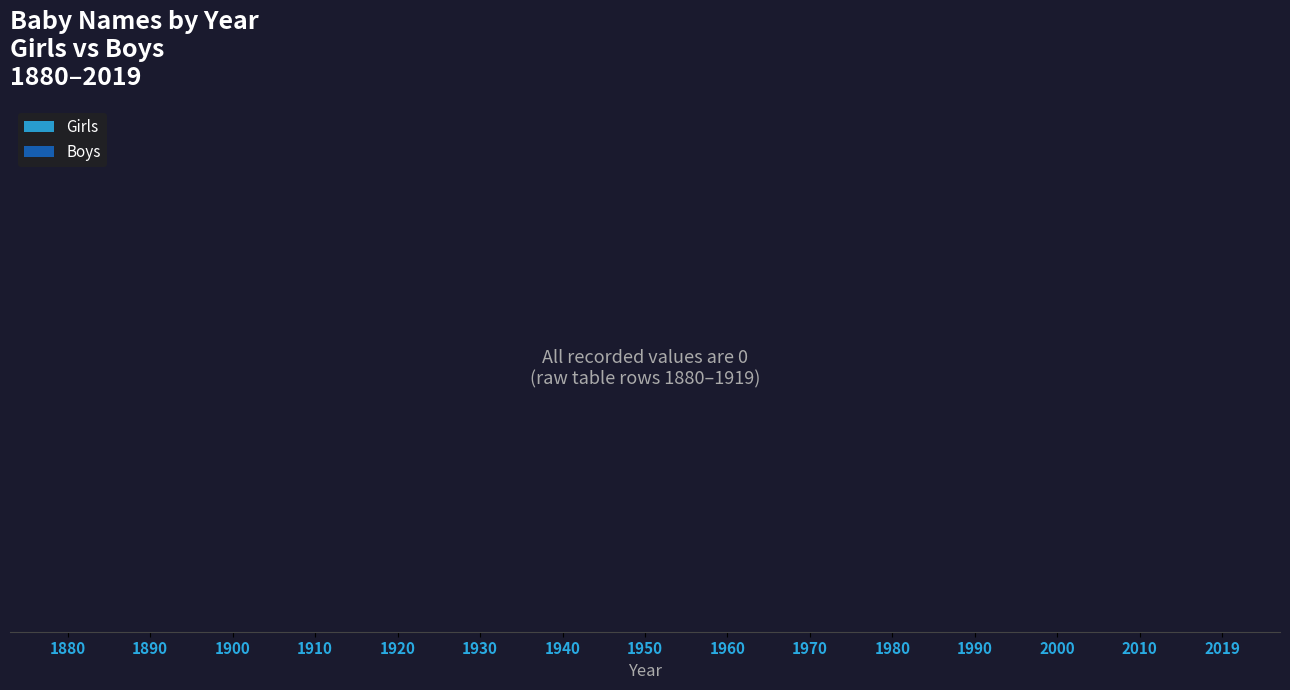

How many data points in Girls are less than 5?

20